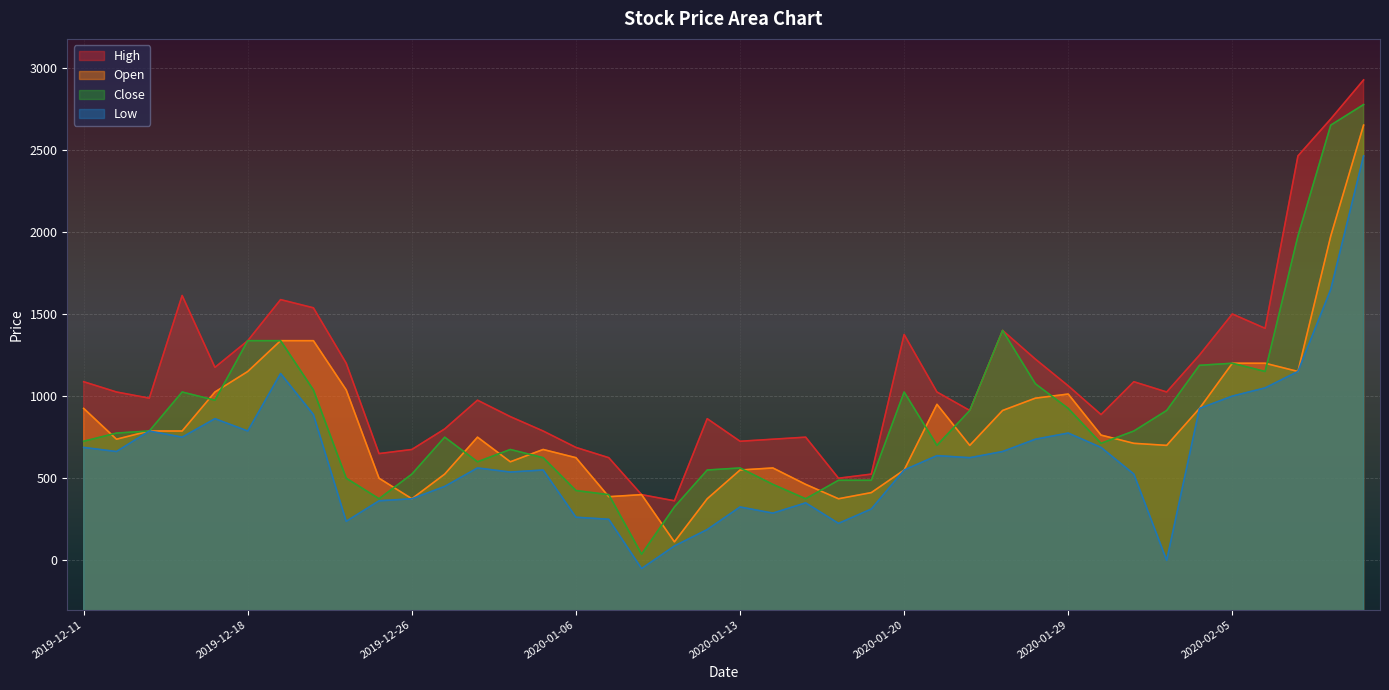

True or false: Open and Low intersect in this chart.

False